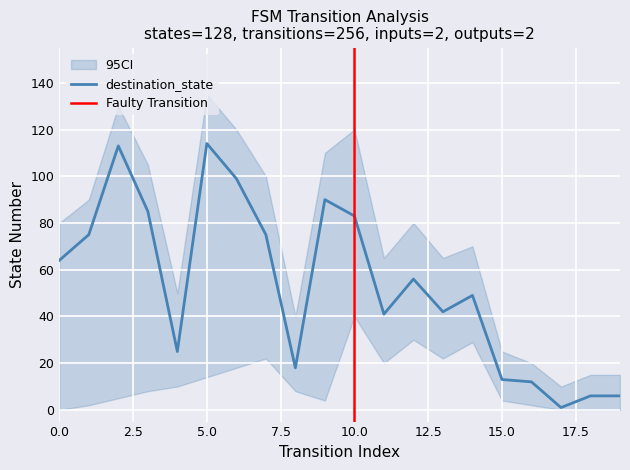

Reading left to right, transcribe all the data shown in this chart.

0=64	1=75	2=113	3=85	4=25	5=114	6=99	7=75	8=18	9=90	10=83	11=41	12=56	13=42	14=49	15=13	16=12	17=1	18=6	19=6